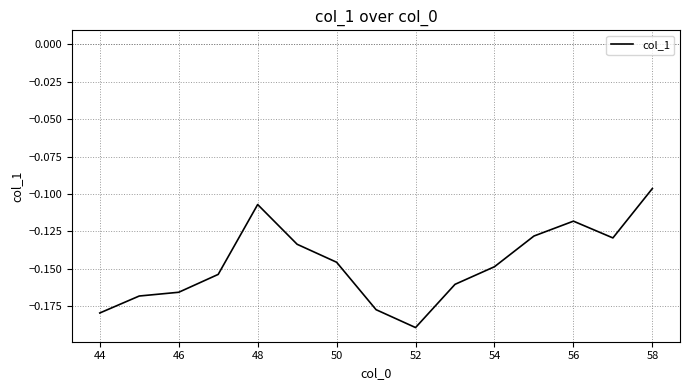

Is this an area chart (filled region under the line)?

No